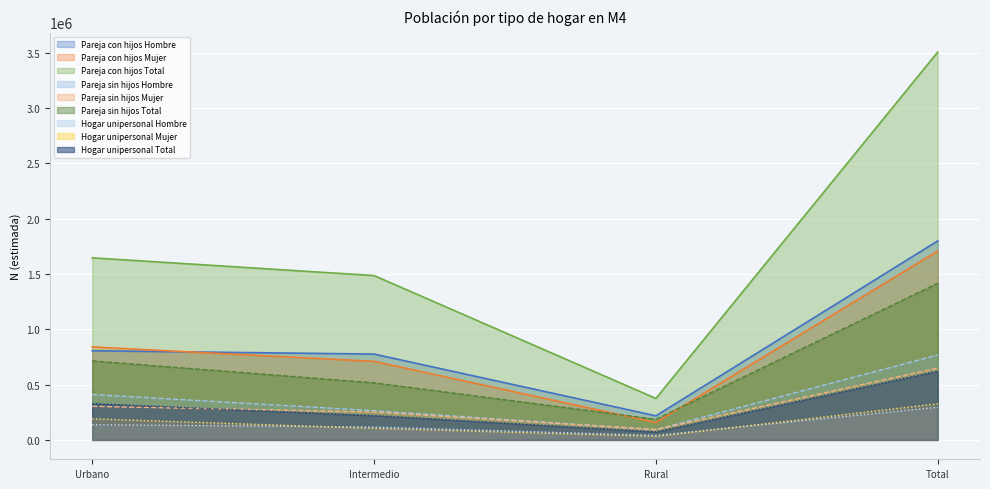

What is the minimum value shown in the chart?

31666